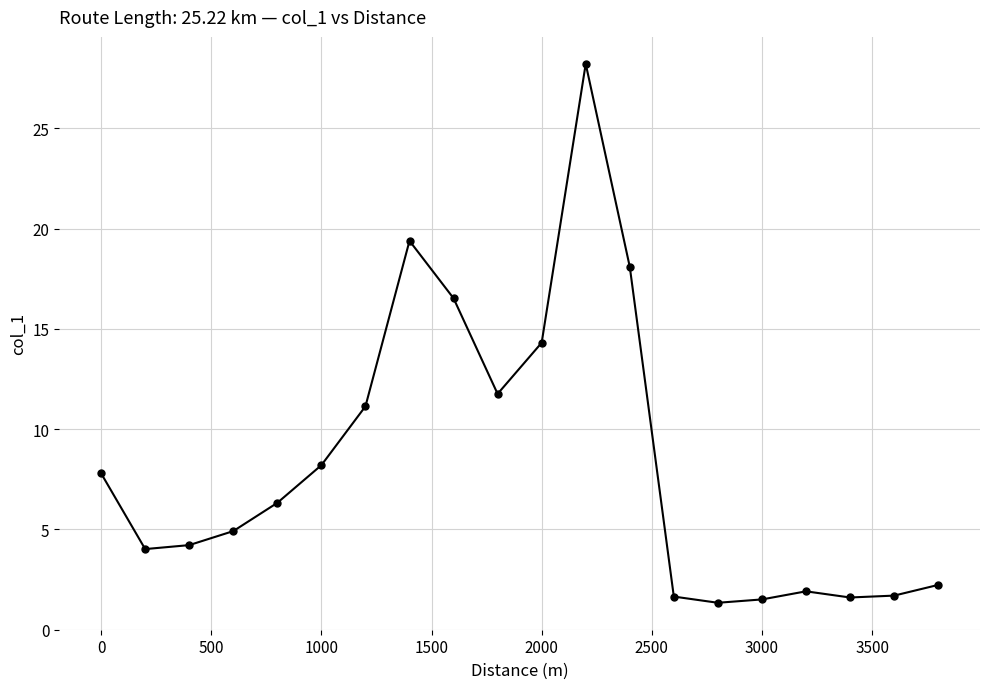

What is the value of the 3rd point from the left?

4.2